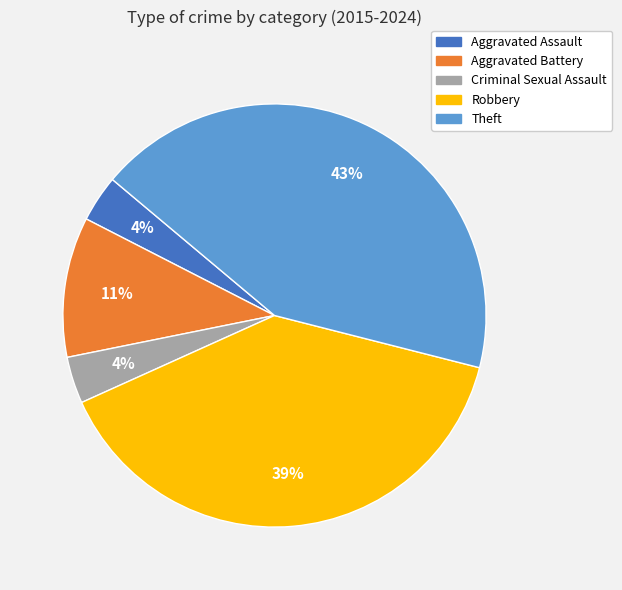

Does Aggravated Battery account for over 50% of the chart?

No